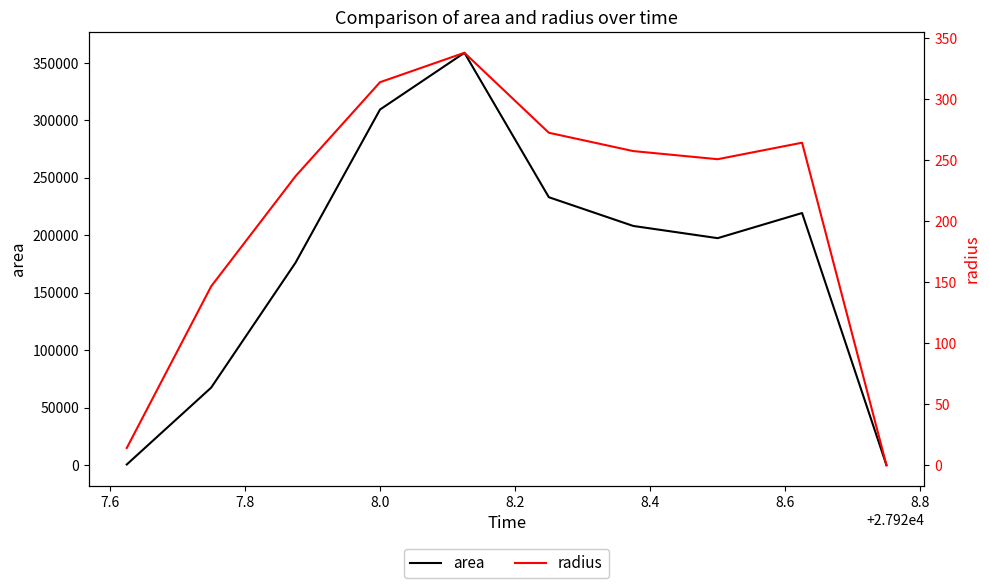

How many data points in area are above 208125?

4